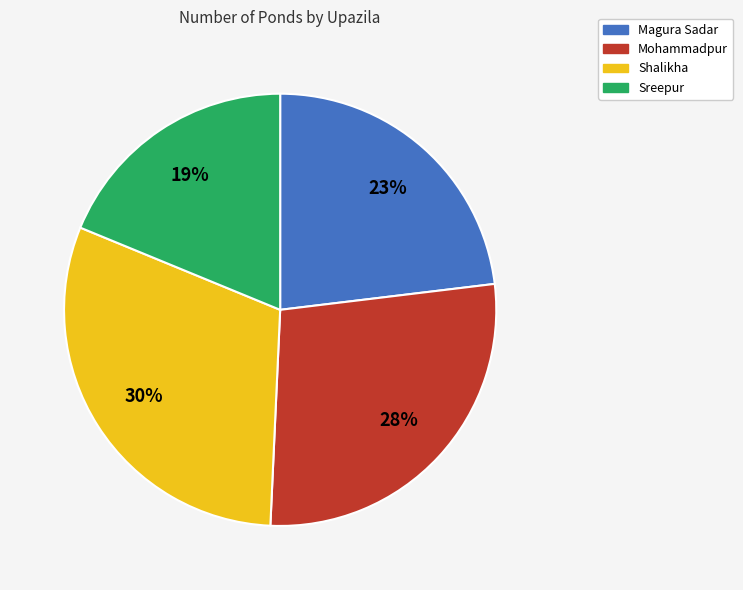

What is the largest slice in the pie chart?

Shalikha